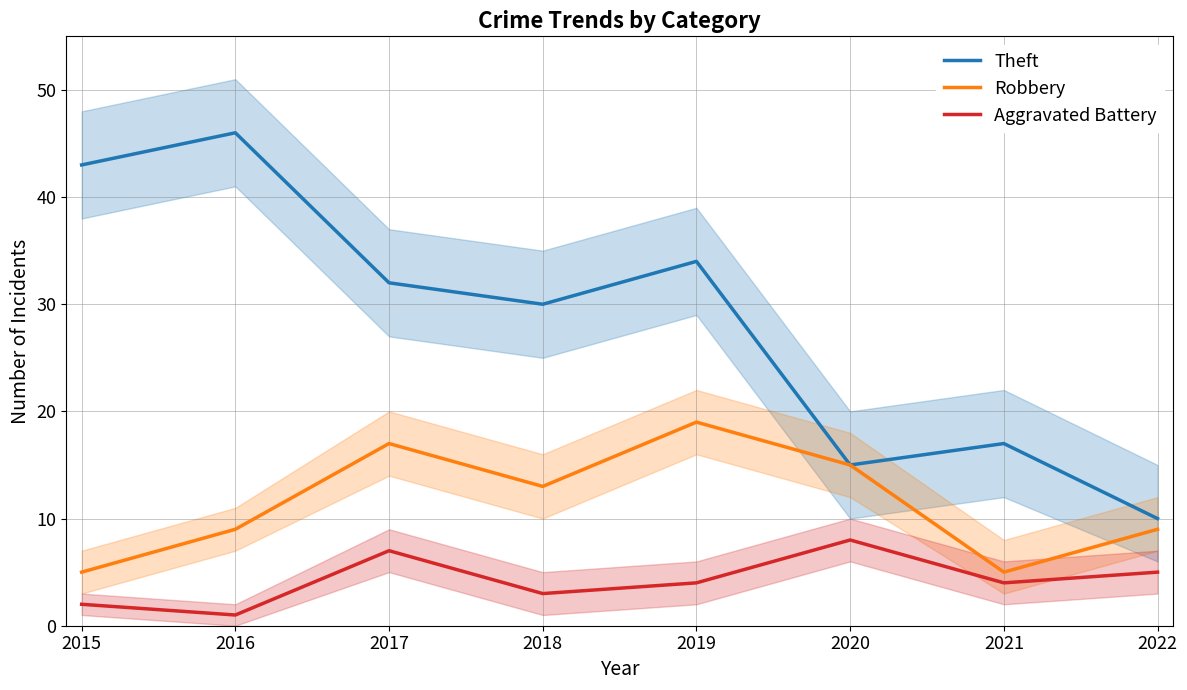

True or false: Robbery has more than 1 points higher than both neighbors.

True